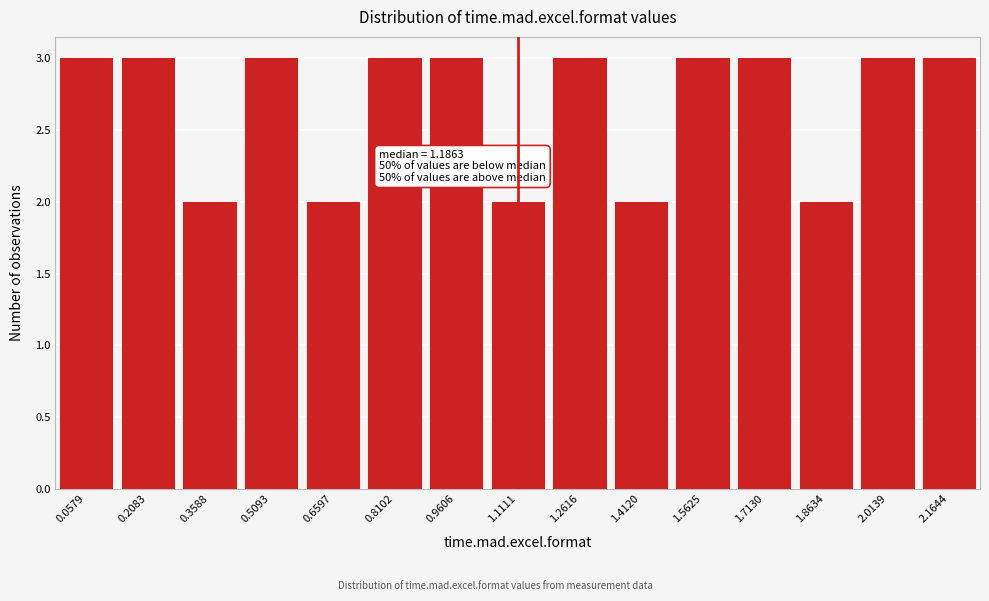

Reading left to right, extract all data points from this chart.

0.0579=3	0.2083=3	0.3588=2	0.5093=3	0.6597=2	0.8102=3	0.9606=3	1.1111=2	1.2616=3	1.4120=2	1.5625=3	1.7130=3	1.8634=2	2.0139=3	2.1644=3